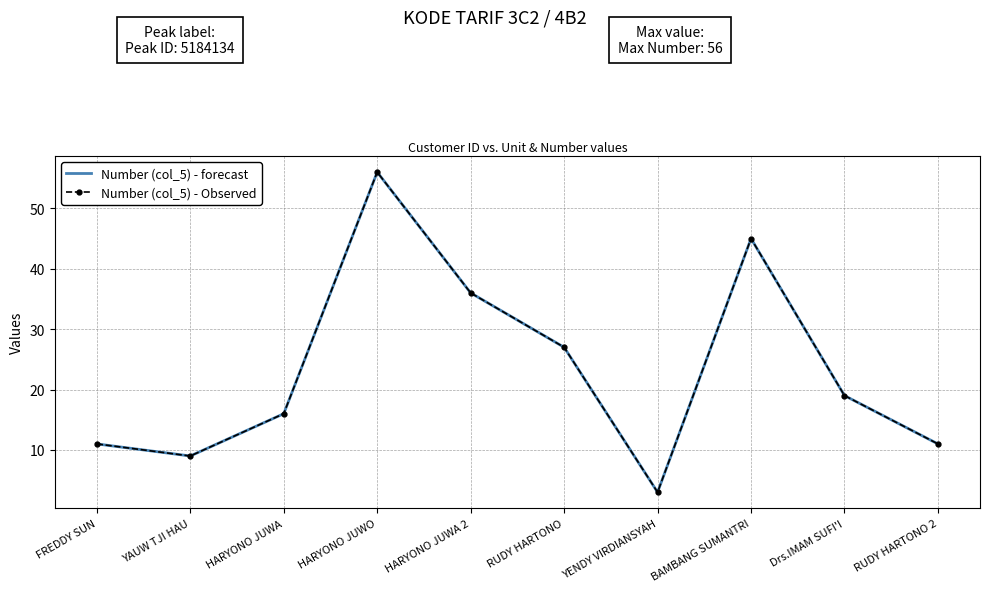

True or false: Number (col_5) - forecast and Number (col_5) - Observed intersect in this chart.

False